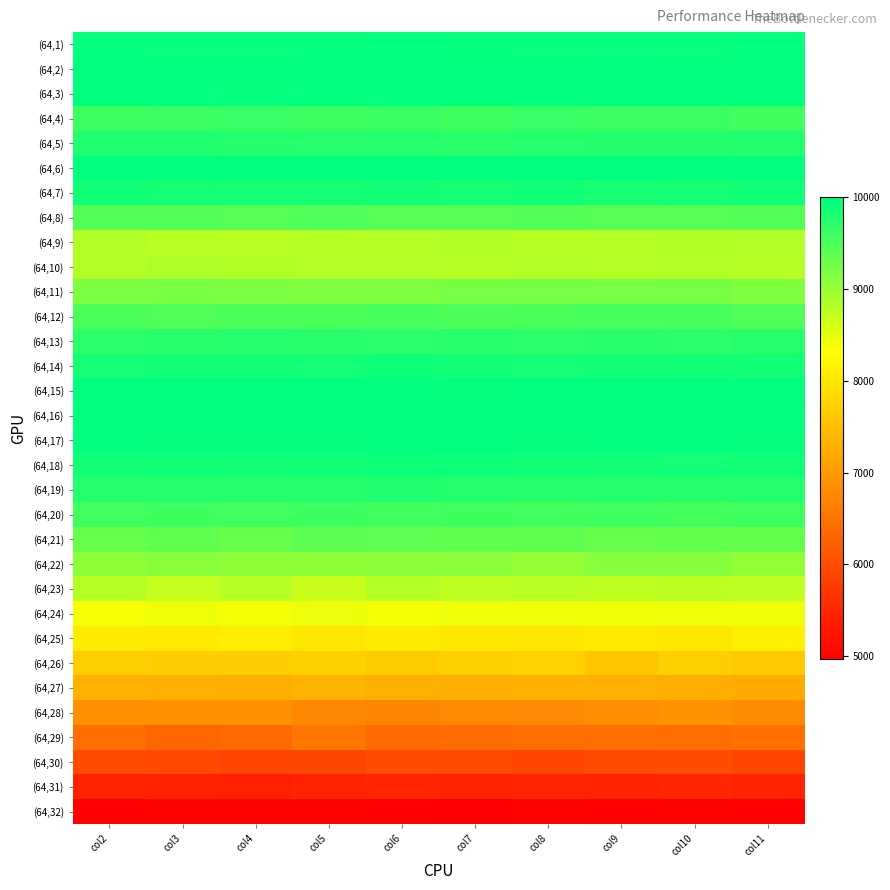

What is the smallest value displayed?

4970